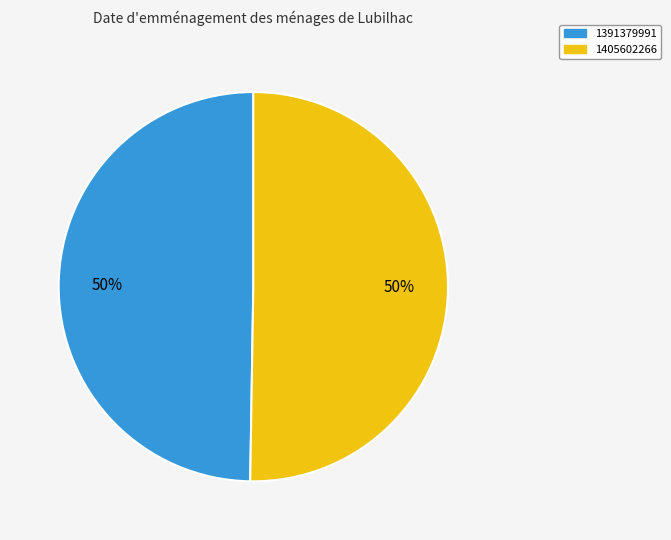

To the nearest percent, what is the combined percentage of 1391379991 and 1405602266?

100%